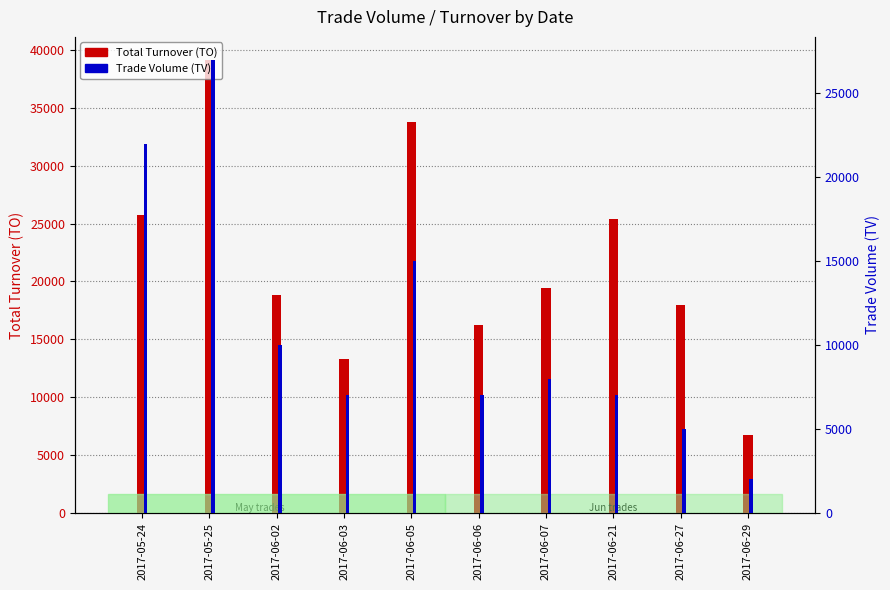

What is the label of the 2nd bar from the right?

2017-06-27